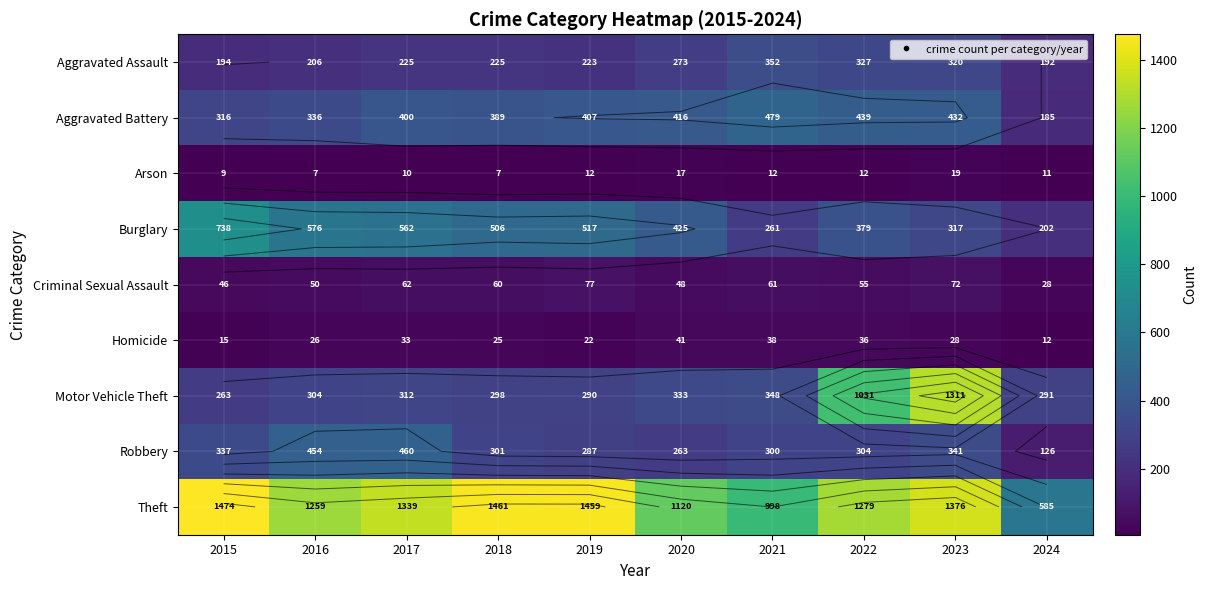

Which has a higher value, 2022 or 2017?

2022